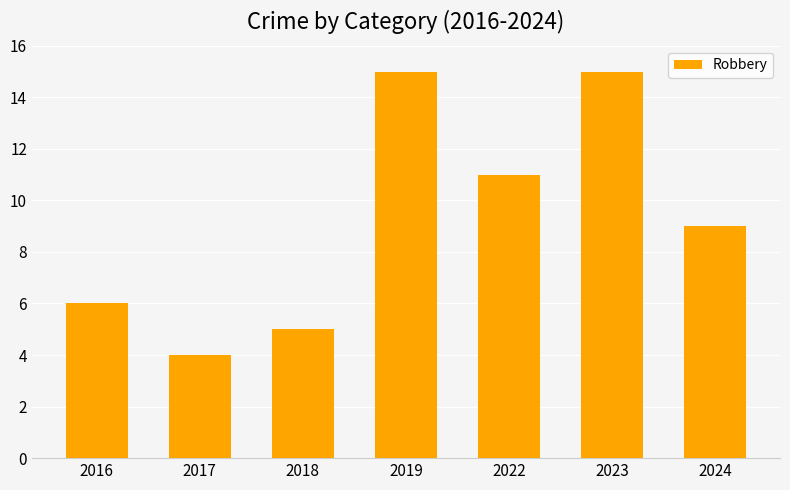

Reading left to right, transcribe all the data shown in this chart.

6	4	5	15	11	15	9